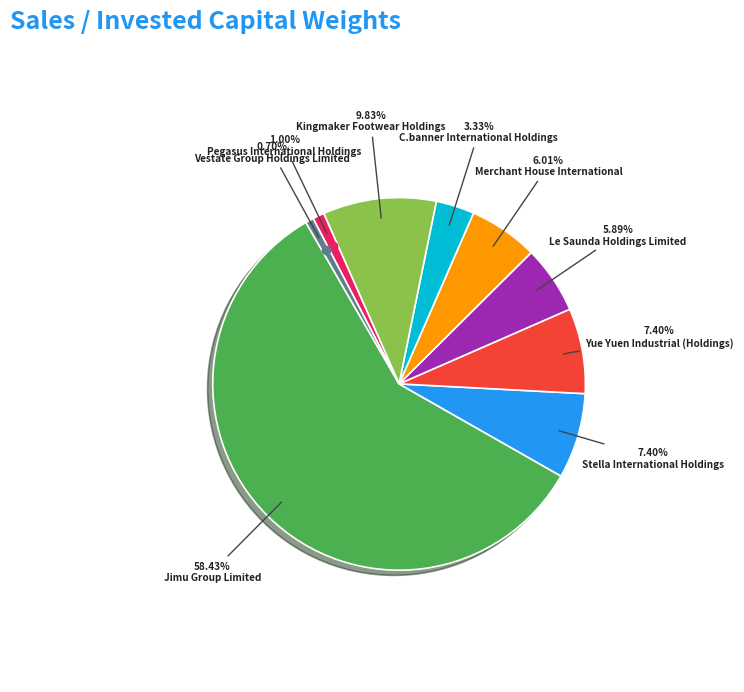

How many segments does this pie chart have?

9